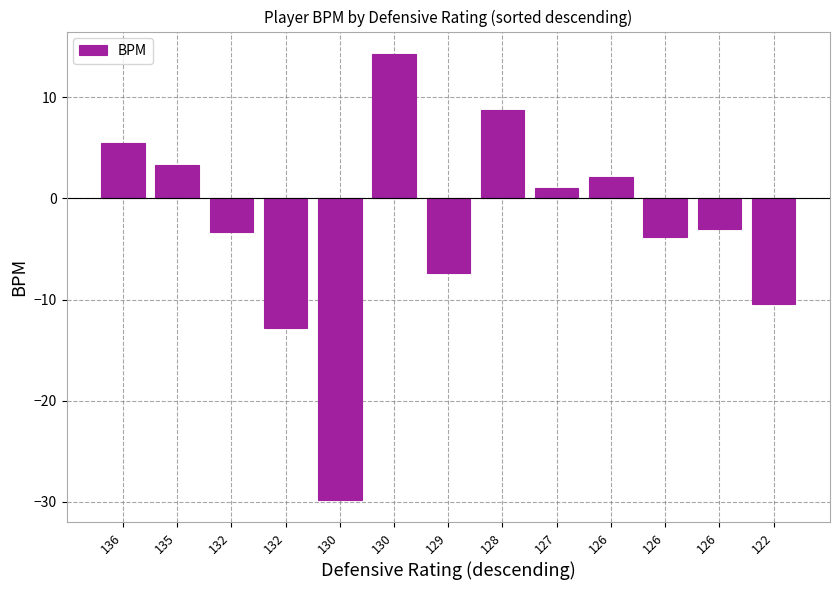

Are the bars horizontal?

No